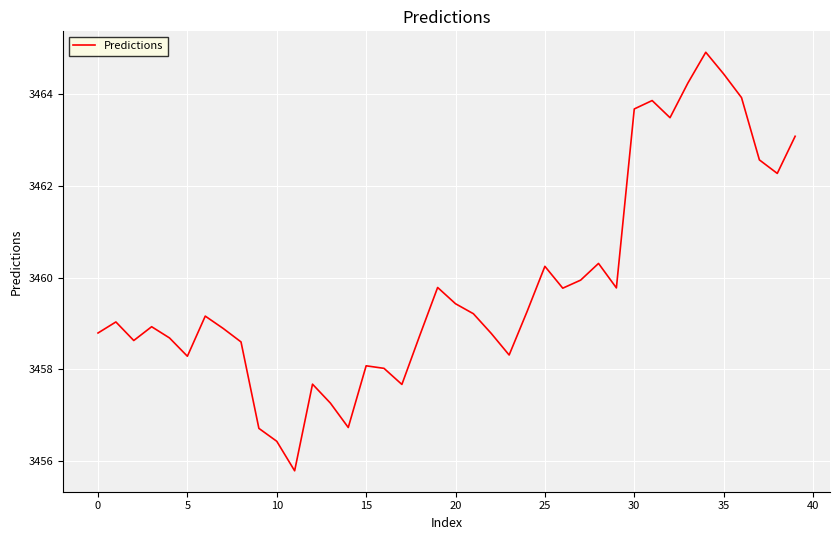

What is the minimum value shown in the chart?

3455.8